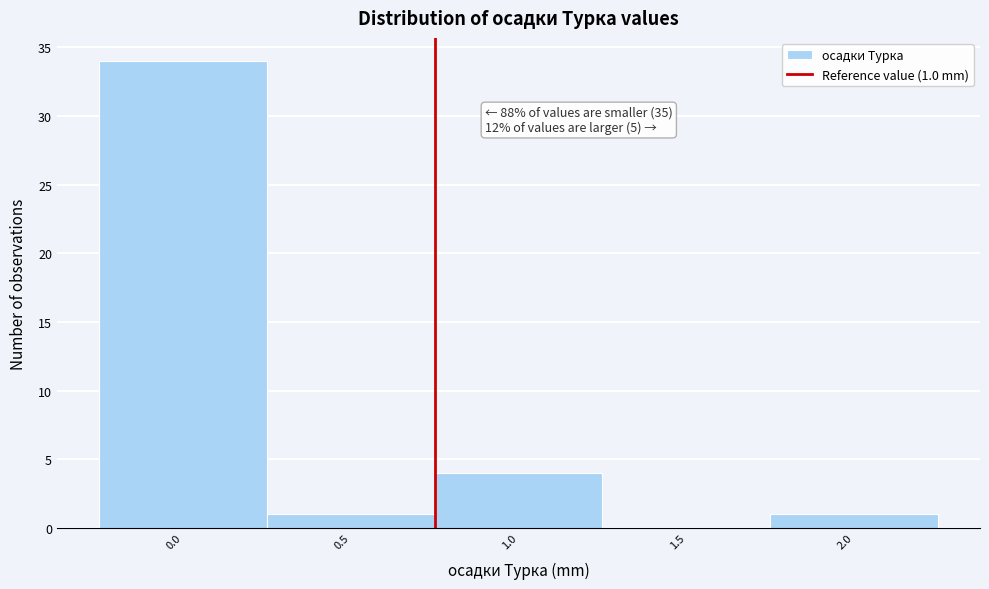

Reading left to right, extract all data points from this chart.

0.0=34	0.5=1	1.0=4	1.5=0	2.0=1